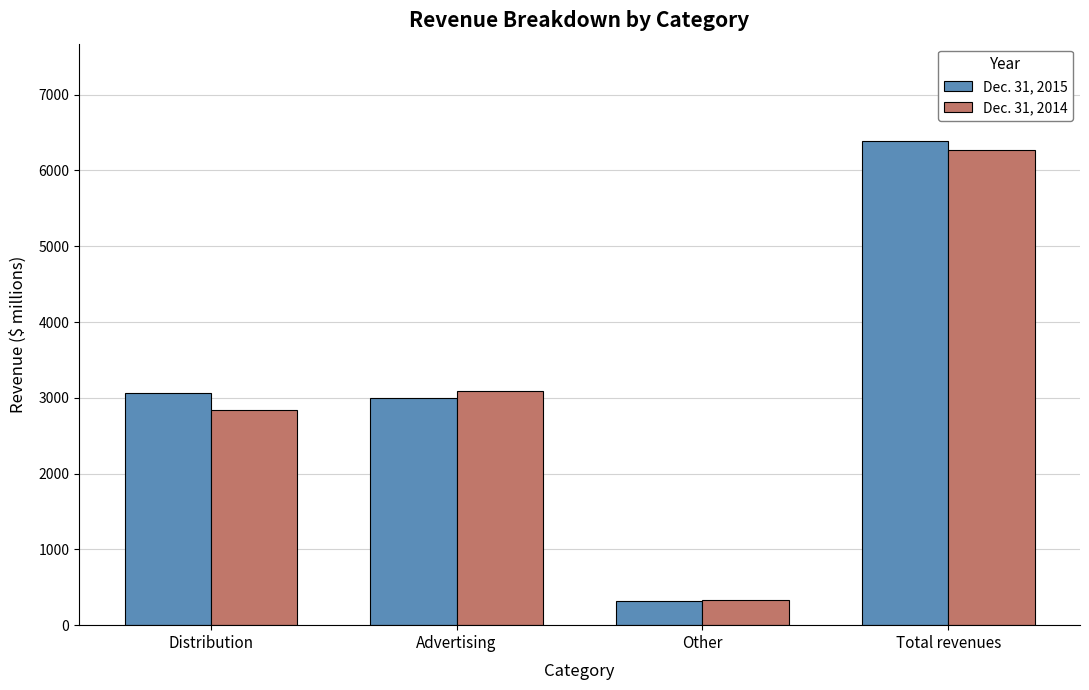

Reading left to right, extract all data points from this chart.

Dec. 31, 2015: 3068	3004	322	6394
Dec. 31, 2014: 2842	3089	334	6265